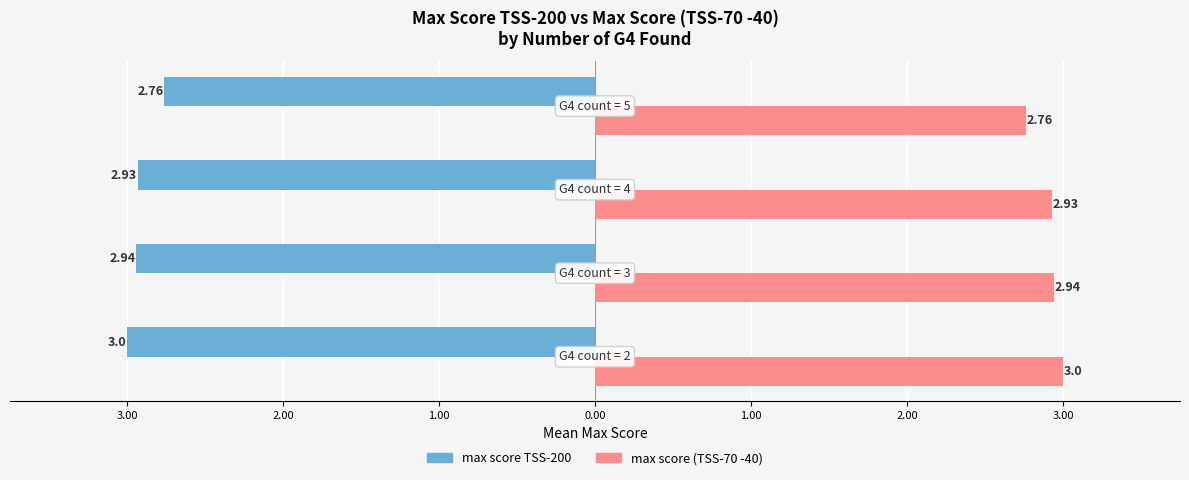

What is the label of the 3rd bar from the right?

3.00